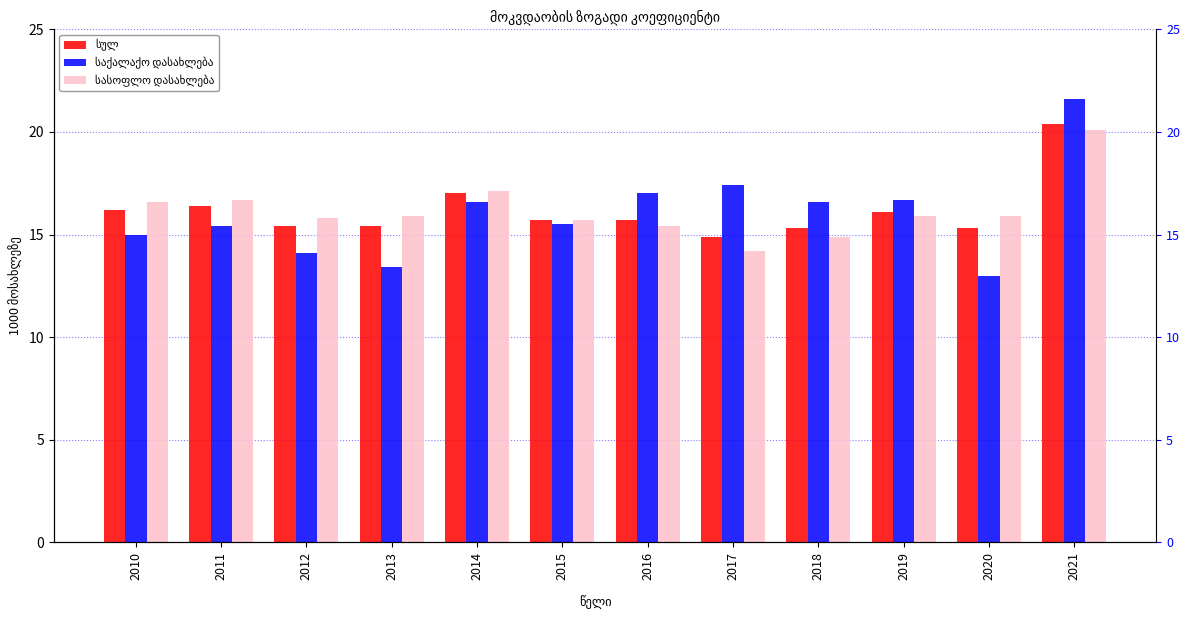

What is the value of the სულ bar at the 8th from the left?

14.9